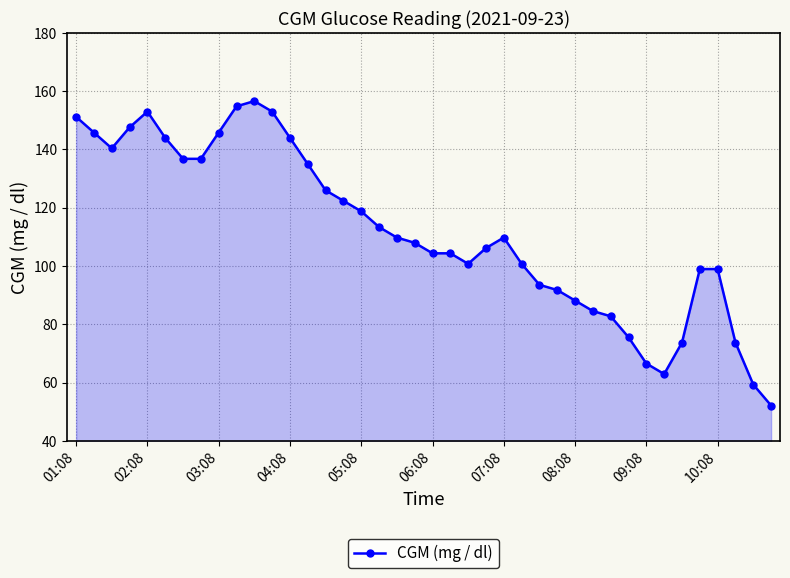

Does the chart display data point markers on the line(s)?

Yes